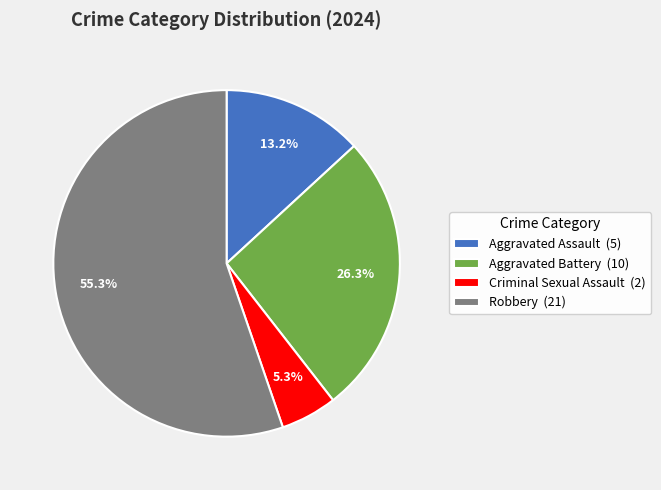

How many slices are in this pie chart?

4